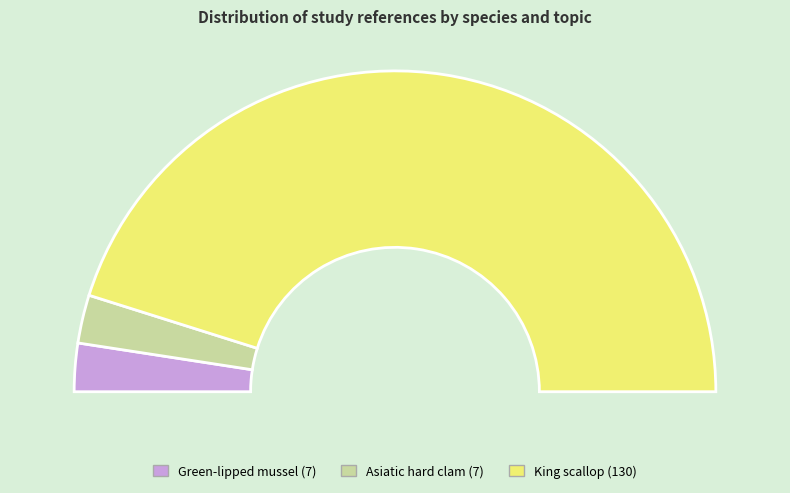

How many segments does this pie chart have?

3